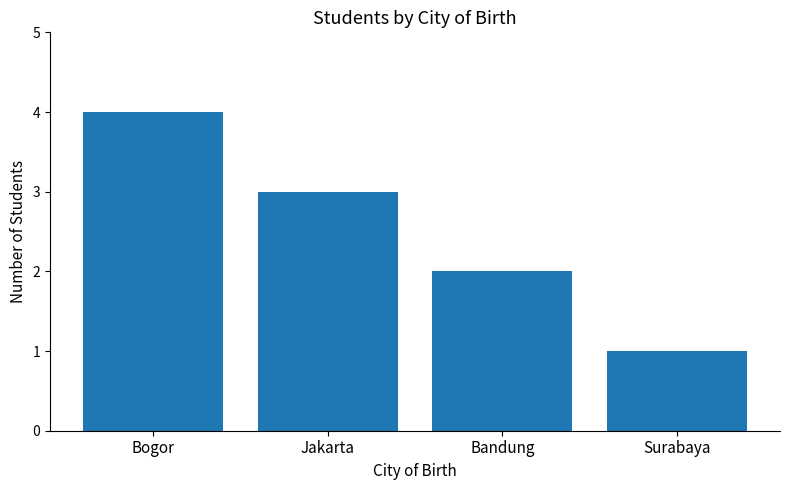

What is the ratio of the value at Surabaya to the value at Bandung?

0.5